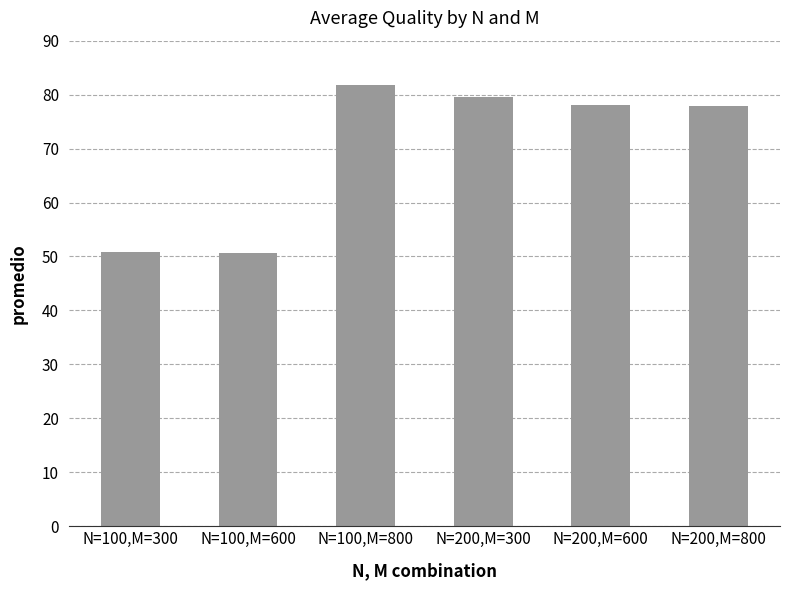

What is the average value?

69.8